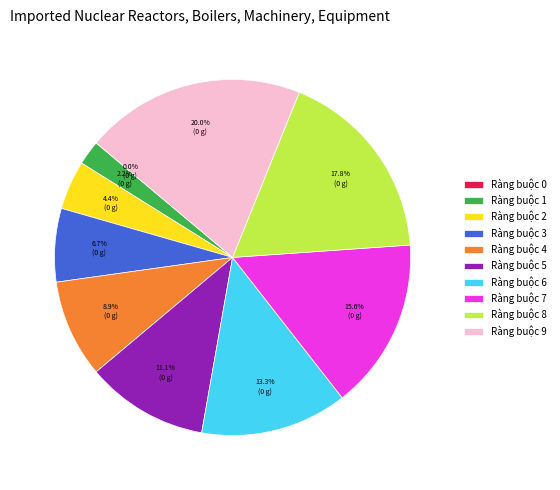

What portion of the pie excludes Ràng buộc 6?

86.7%